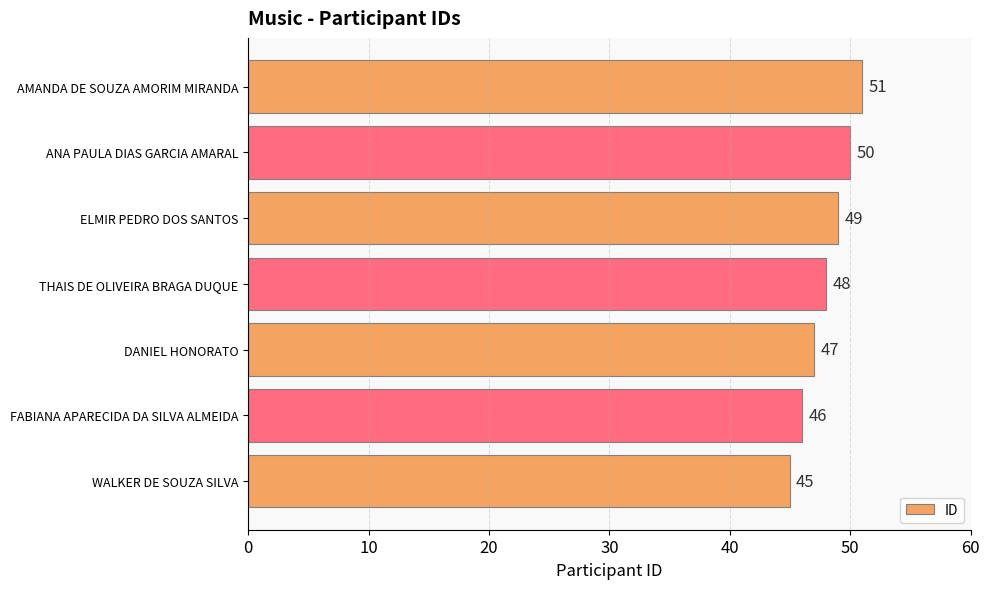

Reading bottom to top, extract all data points from this chart.

WALKER DE SOUZA SILVA=45	FABIANA APARECIDA DA SILVA ALMEIDA=46	DANIEL HONORATO=47	THAIS DE OLIVEIRA BRAGA DUQUE=48	ELMIR PEDRO DOS SANTOS=49	ANA PAULA DIAS GARCIA AMARAL=50	AMANDA DE SOUZA AMORIM MIRANDA=51